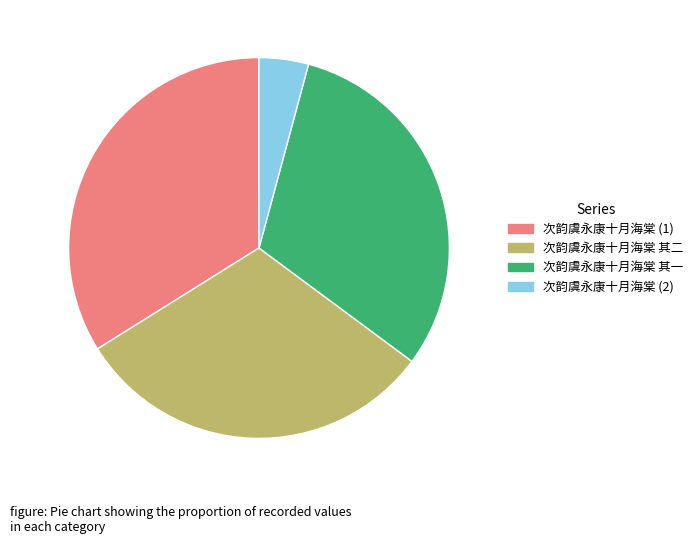

Does any single category account for the majority?

No